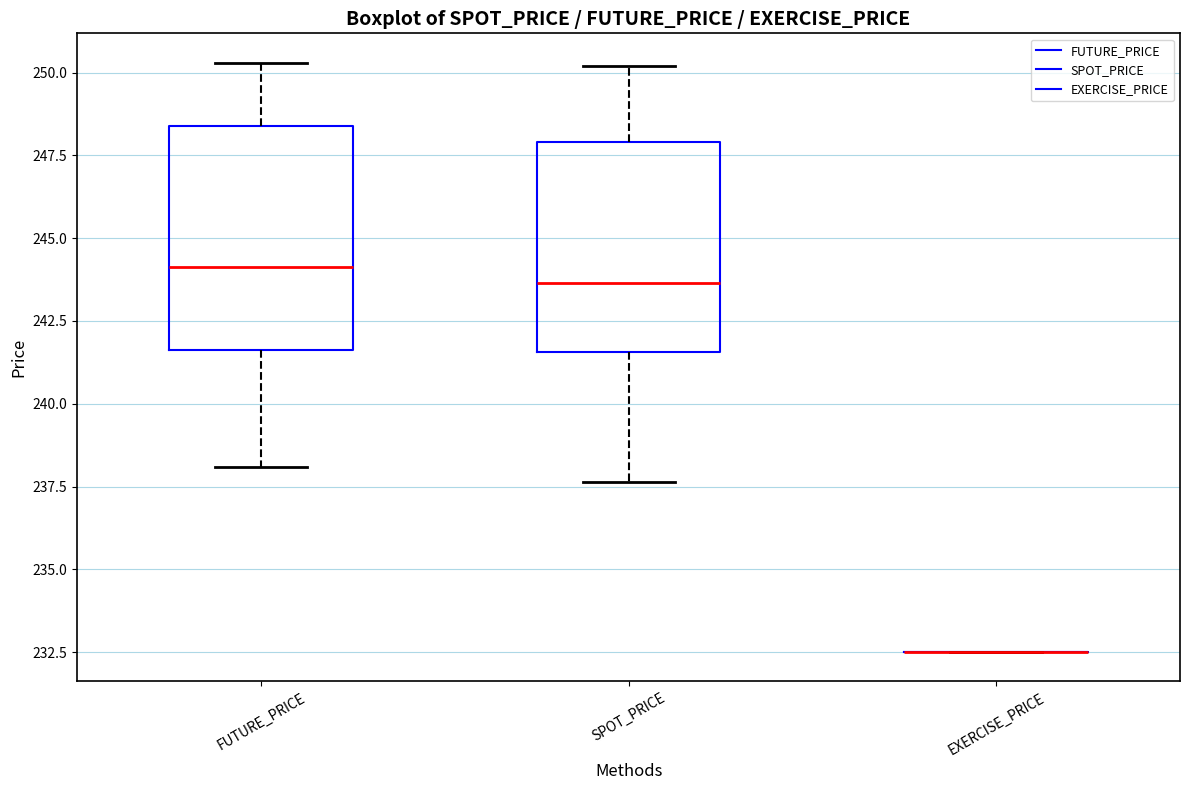

Reading left to right, transcribe this box plot: for each box, give where its median line is, the range the box spans, and where its two whiskers end, as read against the y-axis. The values are not printed on the chart, so give them approximately, as read against the axis.

FUTURE_PRICE: median 244.0, box 241.5 to 248.5, whiskers 238.0 to 250.5
SPOT_PRICE: median 243.5, box 241.5 to 248.0, whiskers 237.5 to 250.0
EXERCISE_PRICE: box collapsed to a line at 232.5, whiskers 232.5 to 232.5